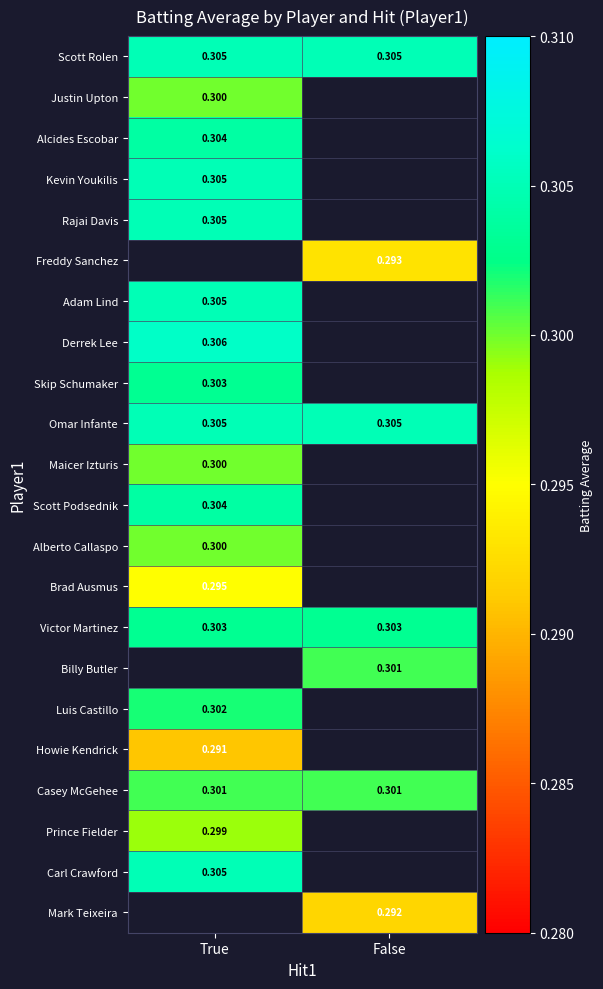

Which category has the highest value across all series?

True